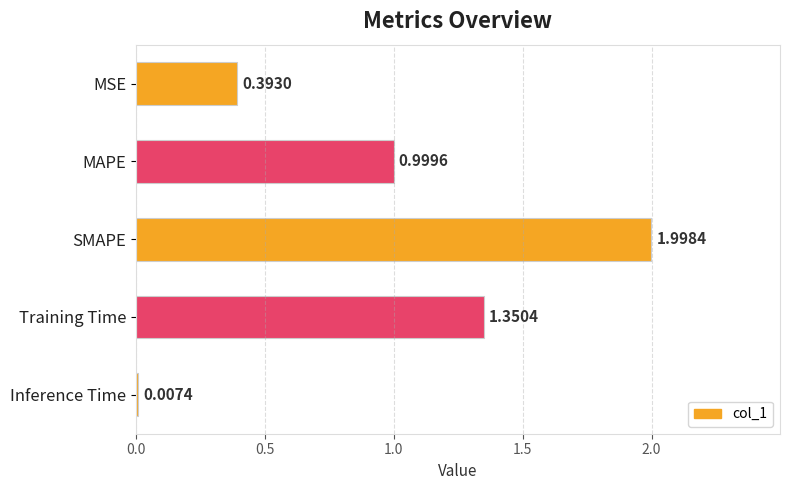

Count the number of categories in the chart.

5